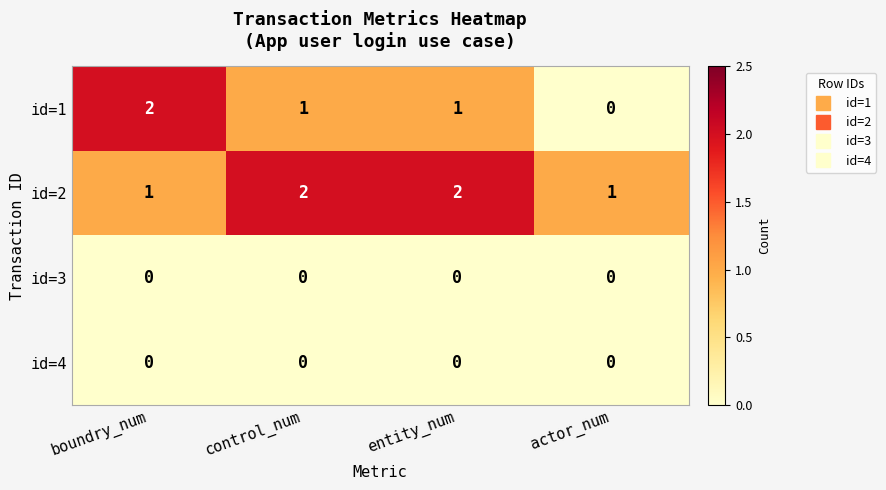

The id=1 series shows 1 at control_num. True or false?

True